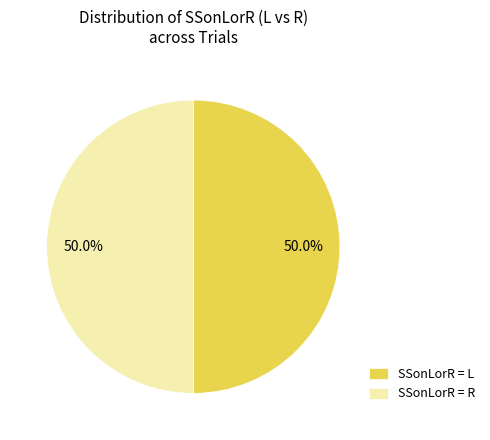

Approximately how many times larger is the value at SSonLorR = R compared to SSonLorR = L?

1.0